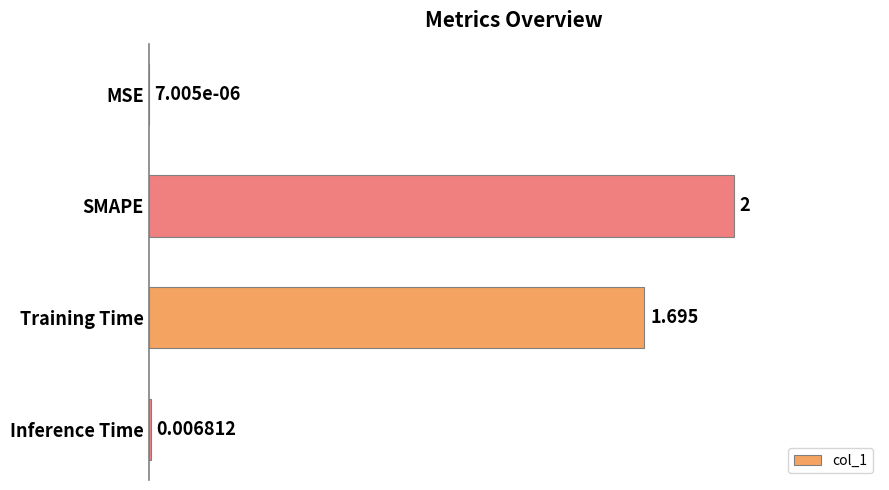

Which label corresponds to the largest value in the chart?

SMAPE